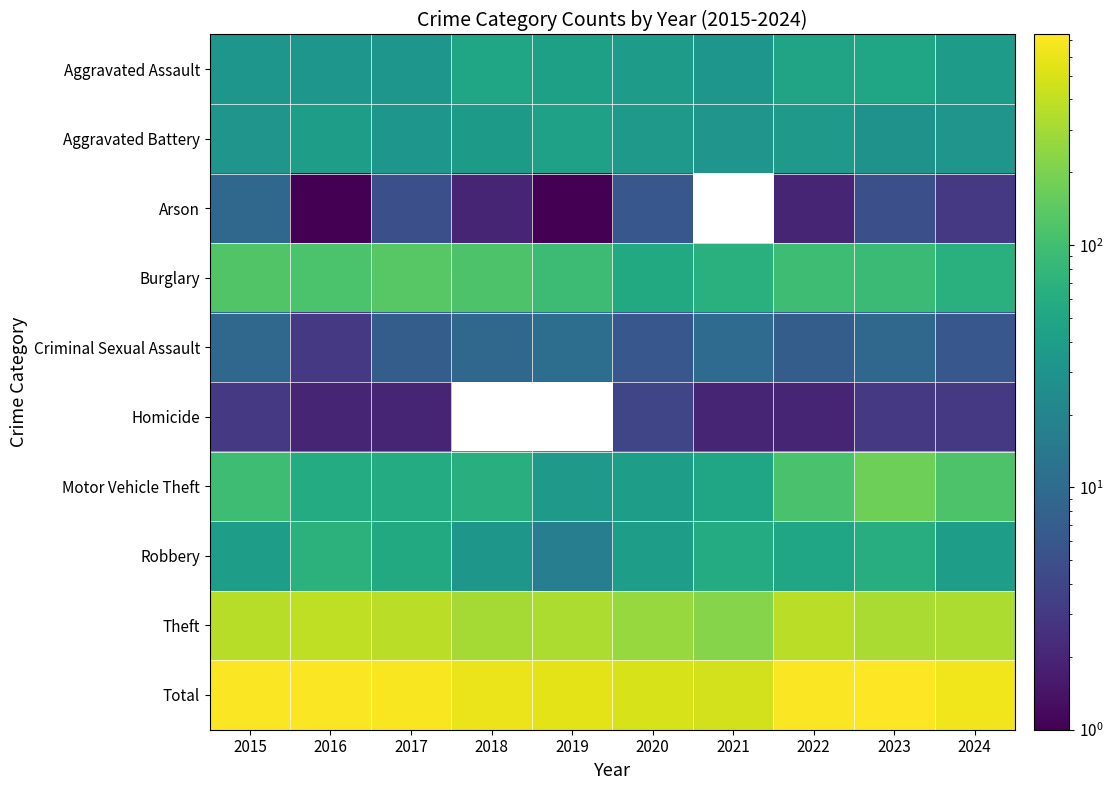

What is the difference between the highest and lowest values at 2024?

634.0